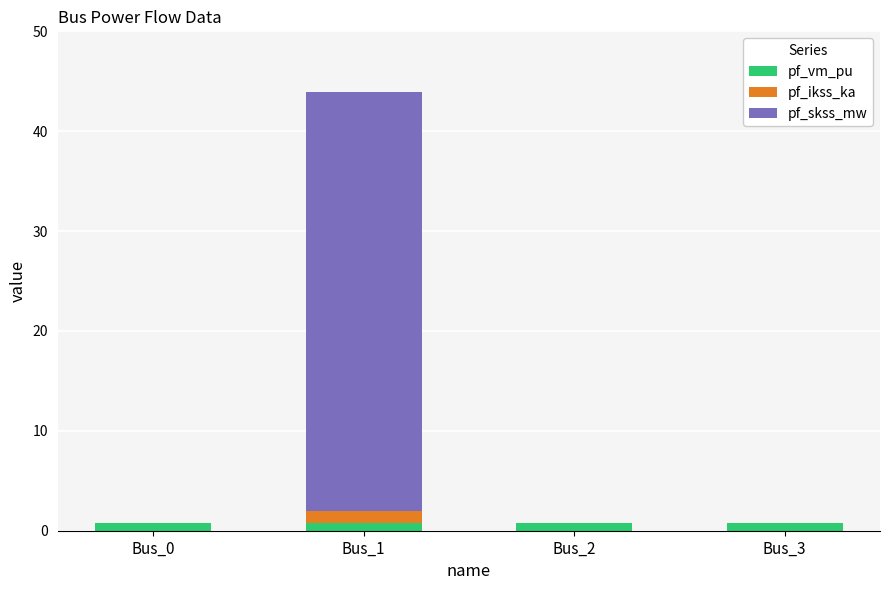

At which category is the sum across all series the highest?

Bus_1